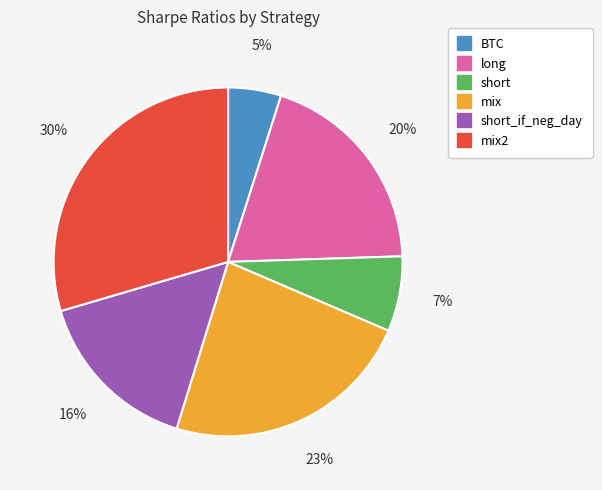

To the nearest percent, what is the average slice percentage?

17%